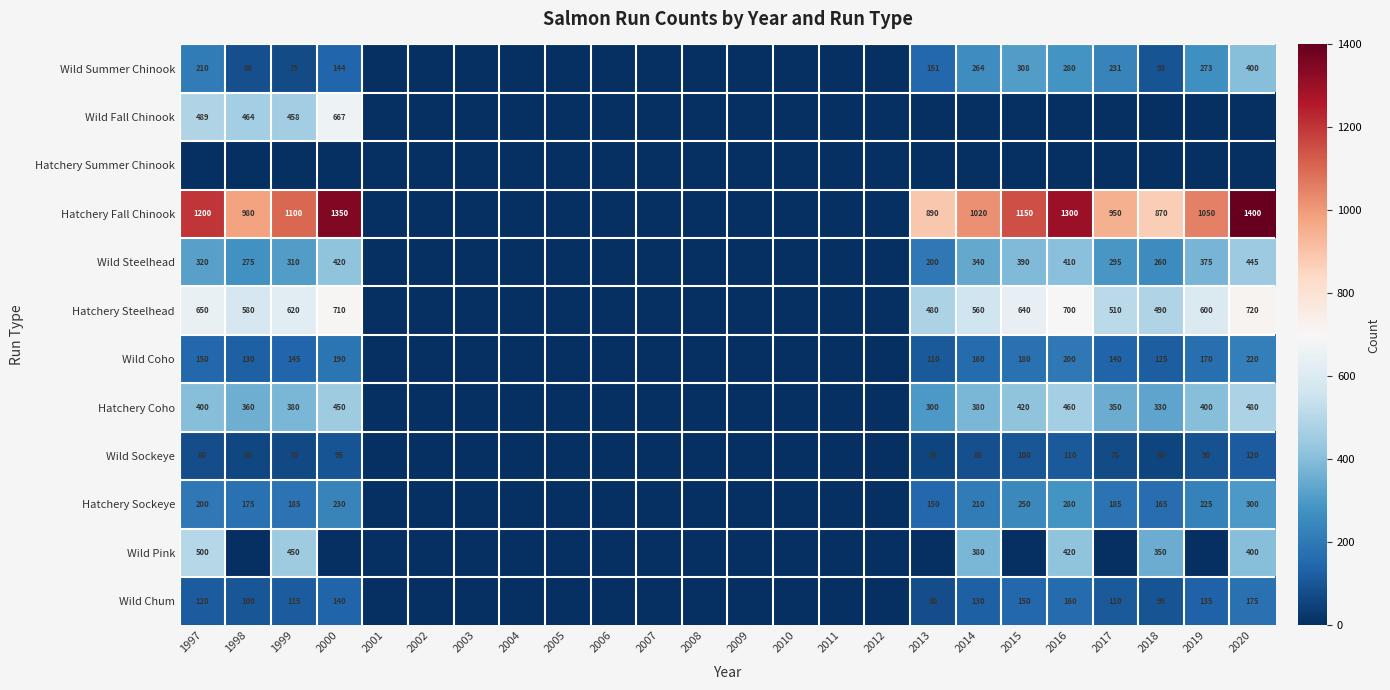

The Hatchery Steelhead series shows 720 at 2020. True or false?

True